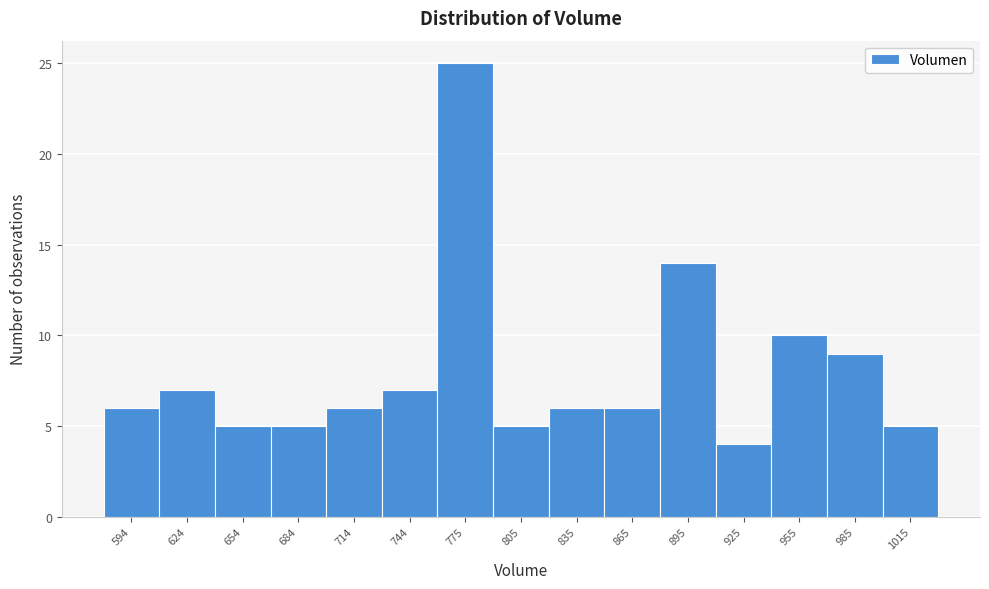

Reading left to right, list every bar in this chart as the range it spans on the x-axis followed by its height. Neither the bar edges nor the heights are printed on the chart, so give them approximately, as read against the axes.

580 to 610: 6
610 to 640: 7
640 to 670: 5
670 to 700: 5
700 to 730: 6
730 to 760: 7
760 to 790: 25
790 to 820: 5
820 to 850: 6
850 to 880: 6
880 to 910: 14
910 to 940: 4
940 to 970: 10
970 to 1000: 9
1000 to 1030: 5